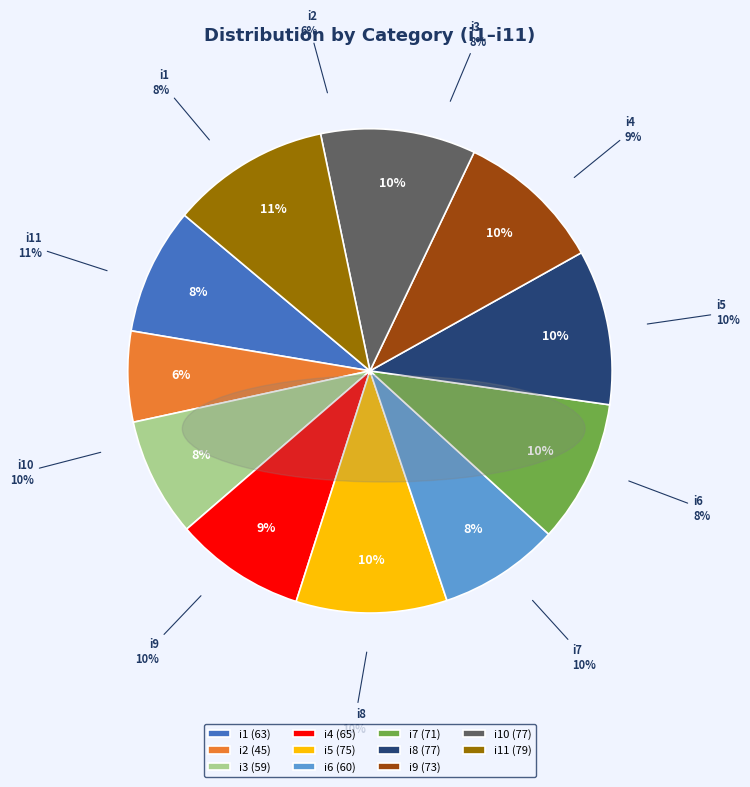

To the nearest percent, what percentage of the pie is i10?

10%